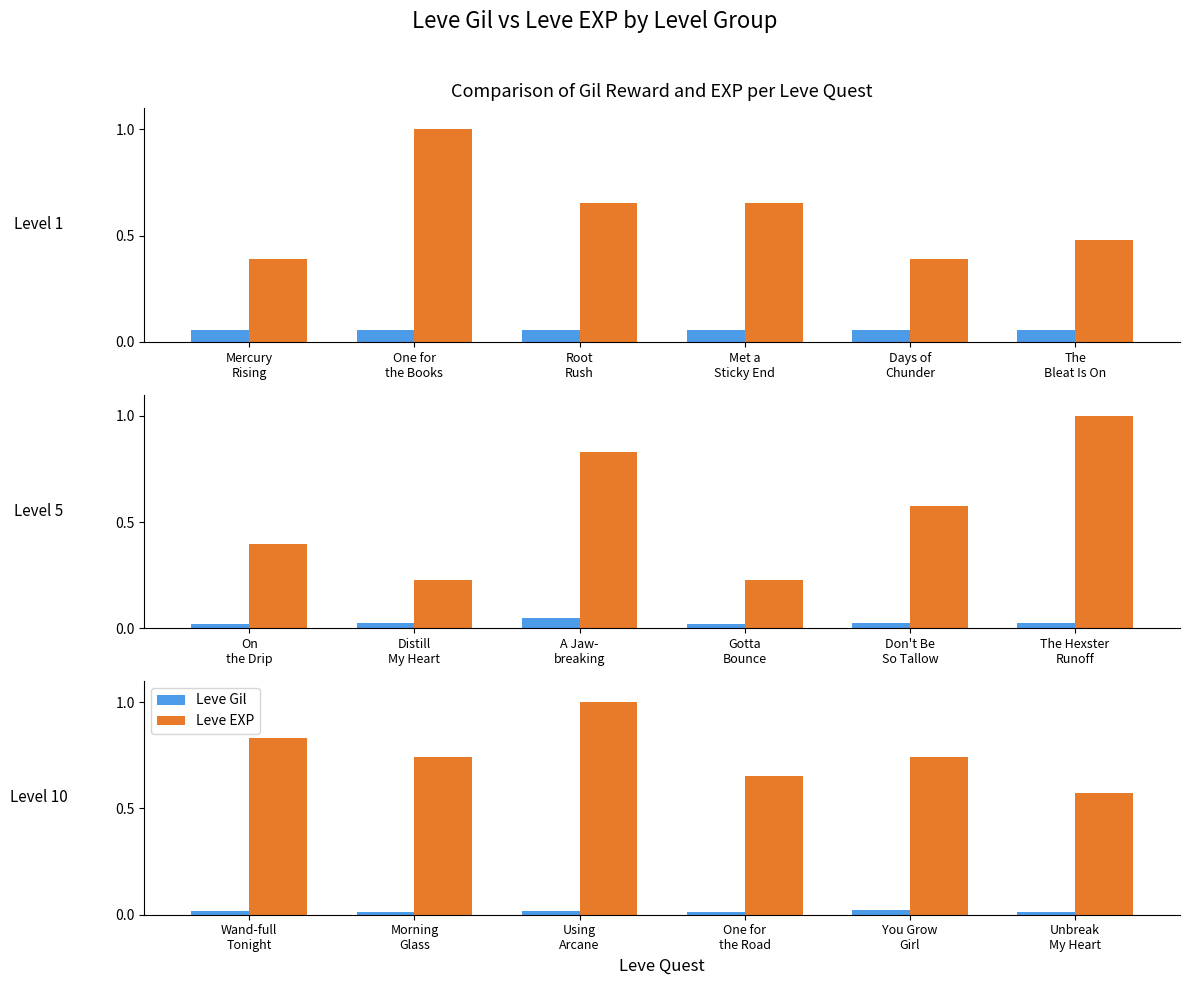

How many groups of bars are there?

6